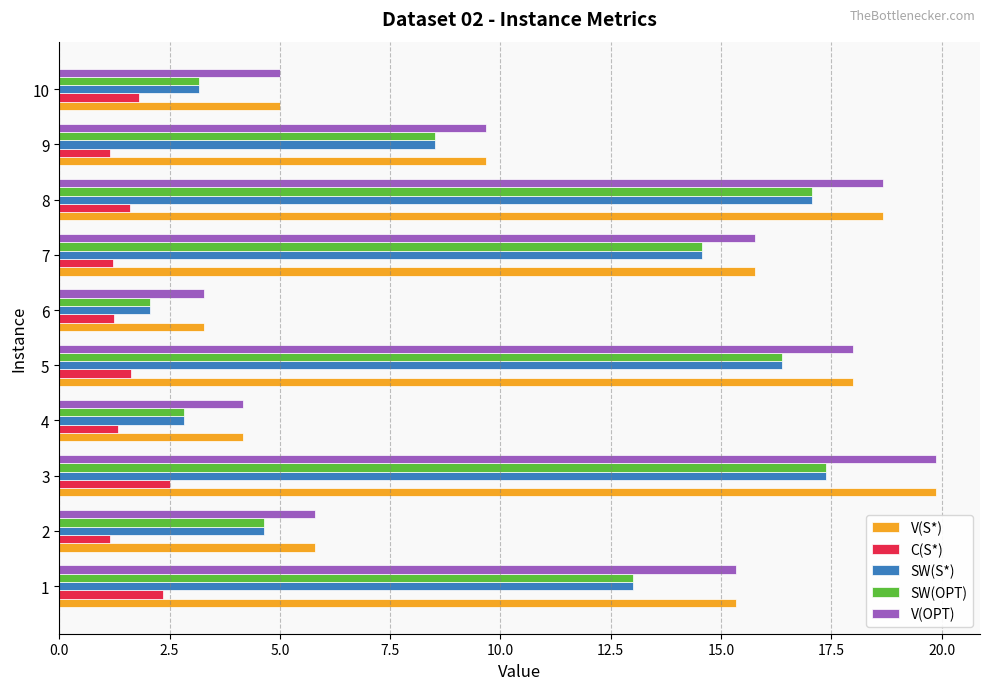

What is the spread (max minus min) of values at 3?

17.4